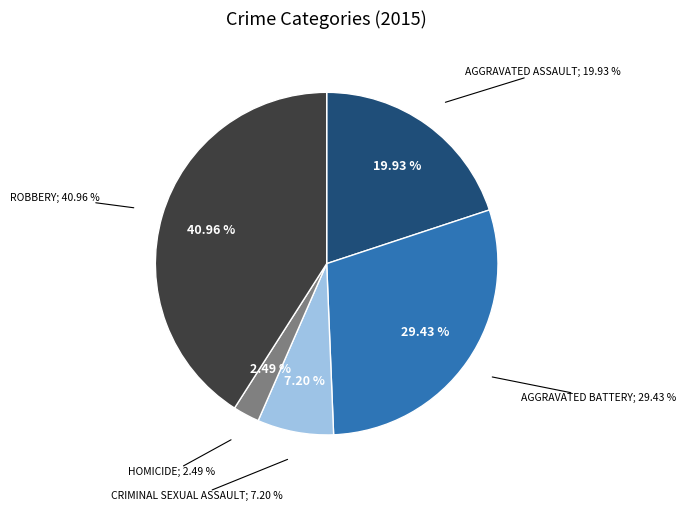

What percentage is the Criminal Sexual Assault slice, to the nearest percent?

7%